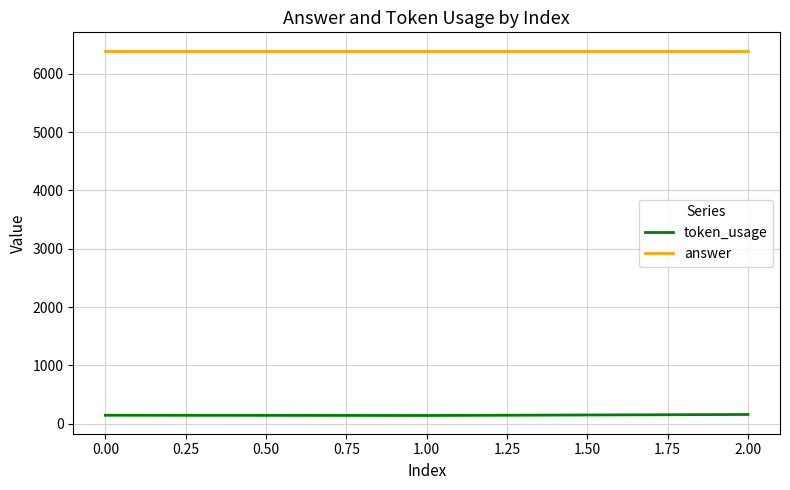

Rank the series at 0.00 from highest to lowest value.

answer, token_usage